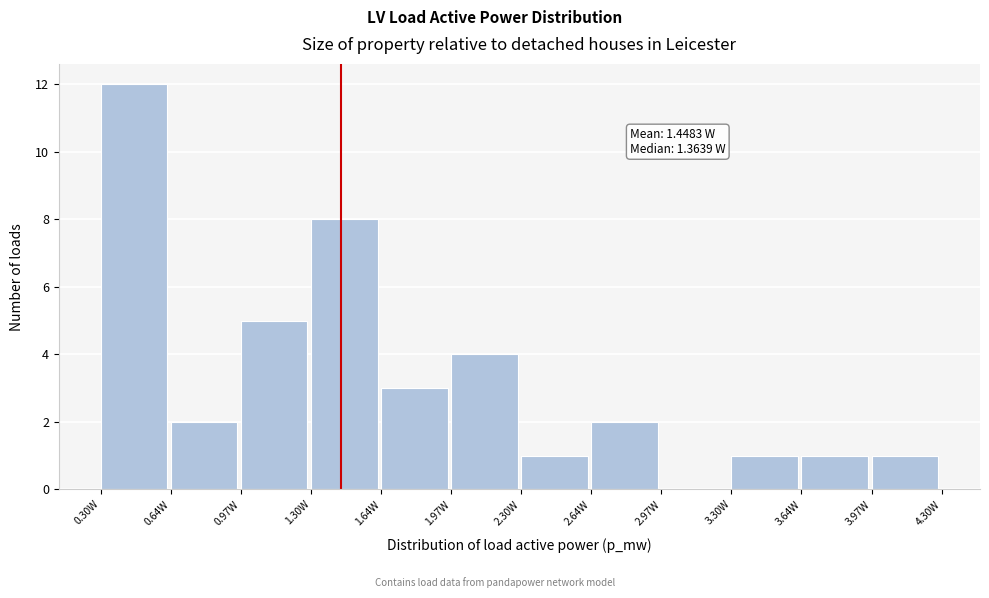

Over which range of the x-axis is the bar tallest?

0.30 to 0.65